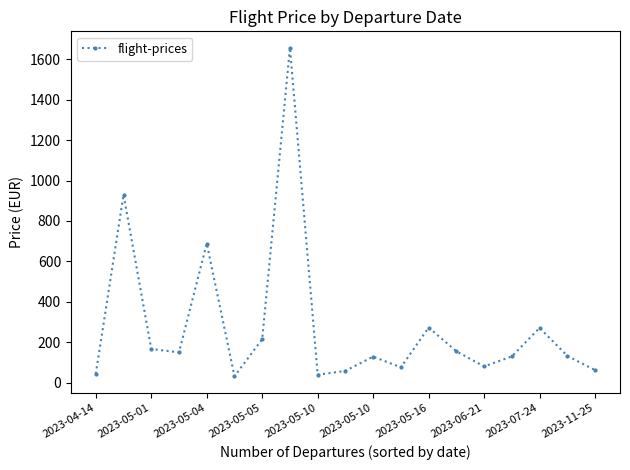

Is this an area chart (filled region under the line)?

No